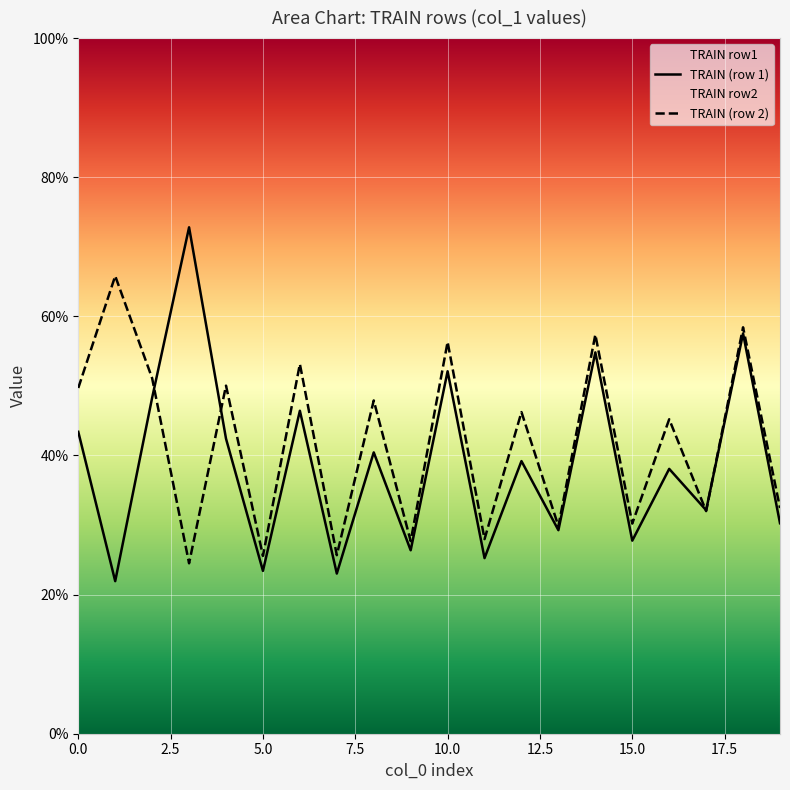

At 0.0, list the series in order from smallest to largest.

TRAIN (row 1), TRAIN (row 2)